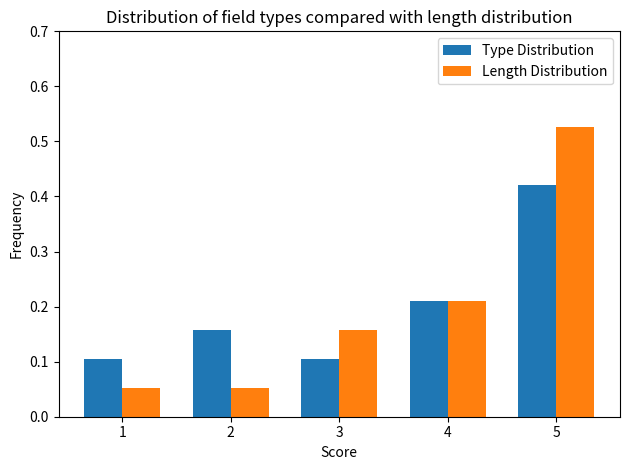

Rank the series at 3 from lowest to highest value.

Type Distribution, Length Distribution